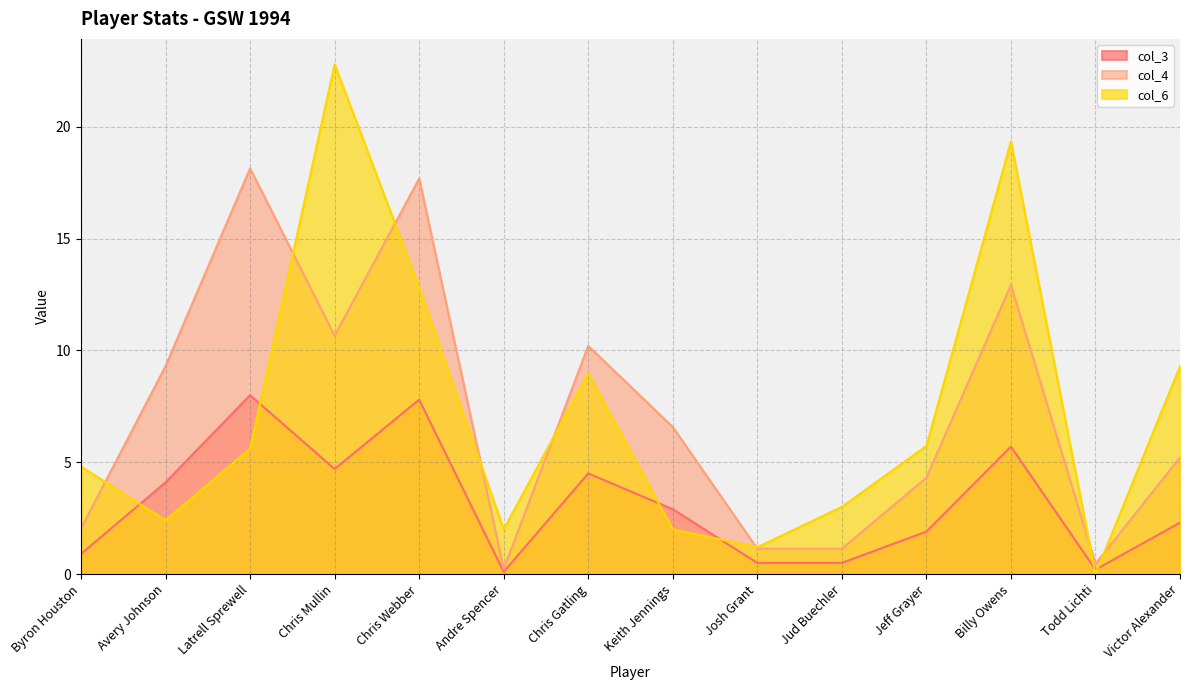

Rank the categories by col_3 value from highest to lowest.

Latrell Sprewell, Chris Webber, Billy Owens, Chris Mullin, Chris Gatling, Avery Johnson, Keith Jennings, Victor Alexander, Jeff Grayer, Byron Houston, Josh Grant, Jud Buechler, Todd Lichti, Andre Spencer